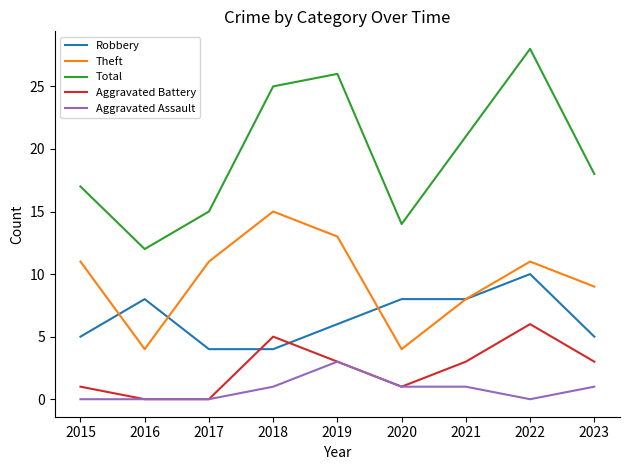

True or false: Total and Theft intersect in this chart.

False